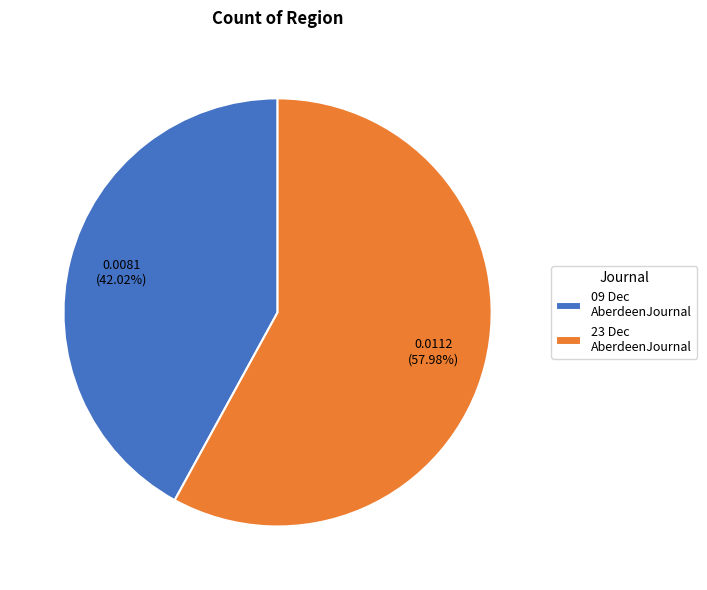

Is the sum of 23 Dec AberdeenJournal and 09 Dec AberdeenJournal greater than half?

Yes